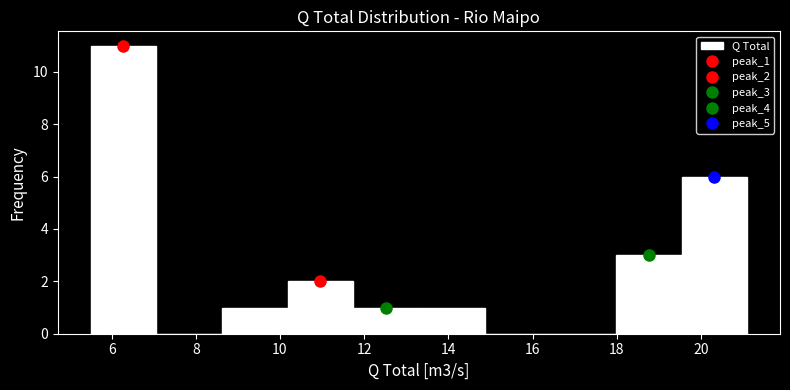

What is the height of the bar covering 5.50 to 7.06 on the x-axis? Neither the bar edges nor the heights are printed on the chart, so give them approximately, as read against the axes.

11